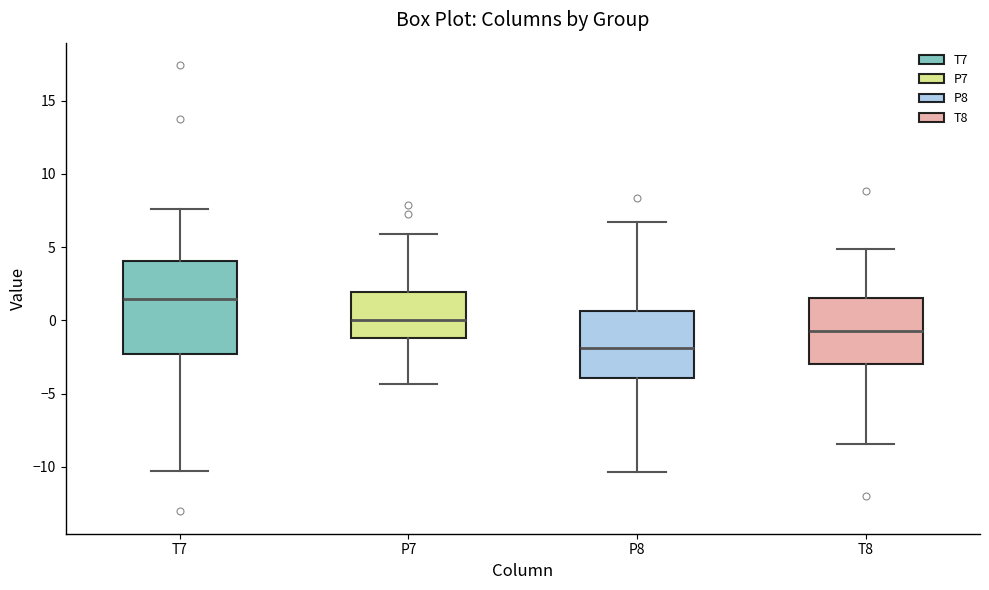

Reading left to right, transcribe this box plot: for each box, give where its median line is, the range the box spans, and where its two whiskers end, as read against the y-axis. The values are not printed on the chart, so give them approximately, as read against the axis.

T7: median 1.5, box -2.5 to 4.0, whiskers -10.5 to 7.5
P7: median 0.0, box -1.0 to 2.0, whiskers -4.5 to 6.0
P8: median -2.0, box -4.0 to 0.5, whiskers -10.5 to 6.5
T8: median -0.5, box -3.0 to 1.5, whiskers -8.5 to 5.0